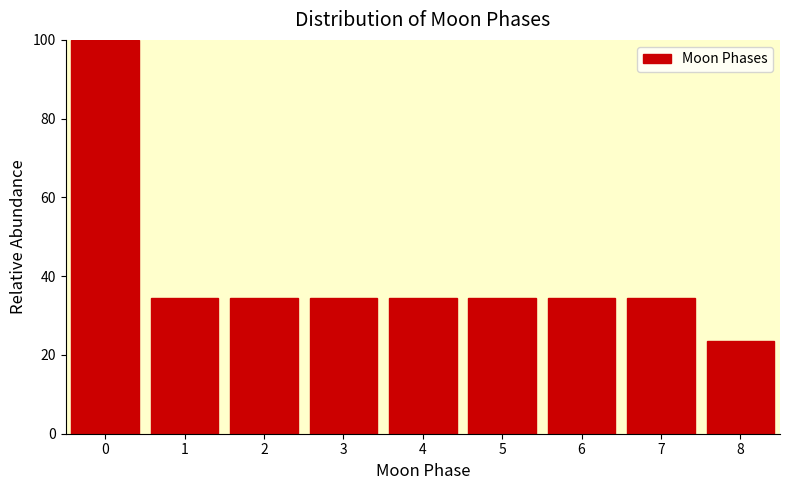

What is the height of the bar covering 6.5 to 7.5 on the x-axis? The values are not printed on the chart, so give them approximately, as read against the axis.

34